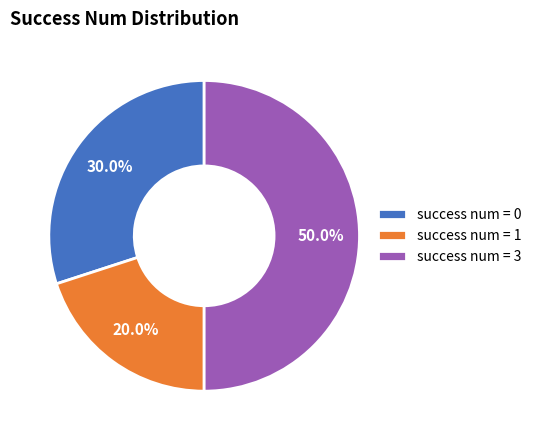

What is the ratio of the value at success num = 0 to the value at success num = 1?

1.5